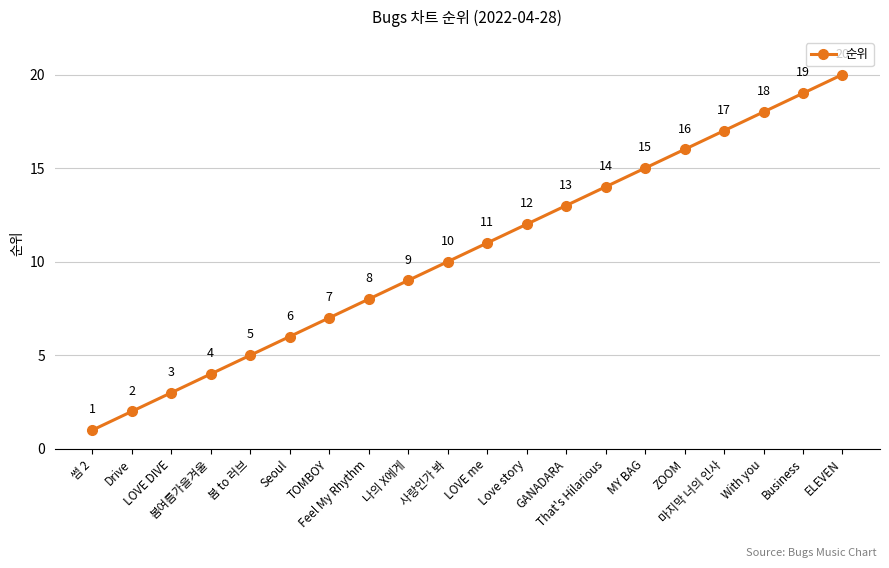

Rank the categories by value from lowest to highest.

썸 2, Drive, LOVE DIVE, 봄여름가을겨울, 봄 to 러브, Seoul, TOMBOY, Feel My Rhythm, 나의 X에게, 사랑인가 봐, LOVE me, Love story, GANADARA, That's Hilarious, MY BAG, ZOOM, 마지막 너의 인사, With you, Business, ELEVEN